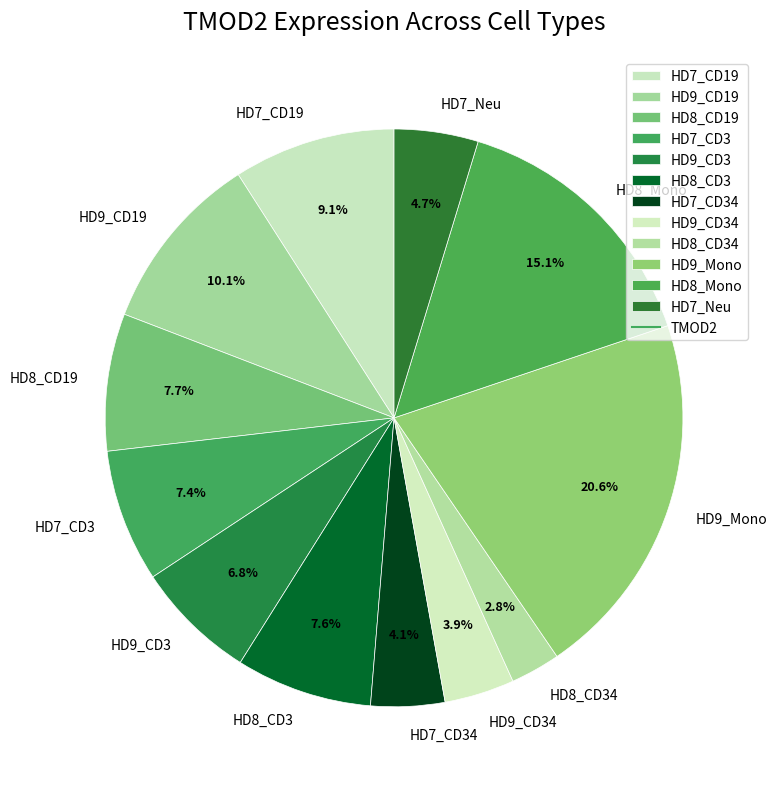

The HD9_CD3 slice represents 7% of the pie. True or false?

True